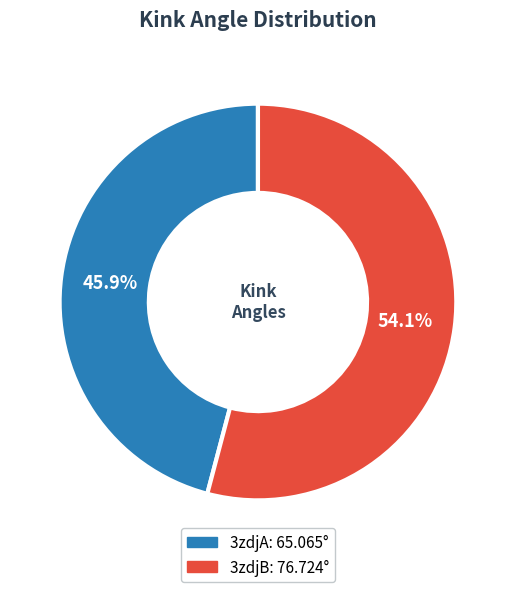

Which has a higher value, 3zdjA or 3zdjB?

3zdjB